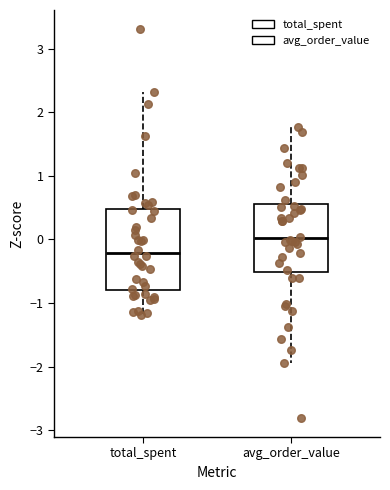

Which box's median line is the highest?

avg_order_value